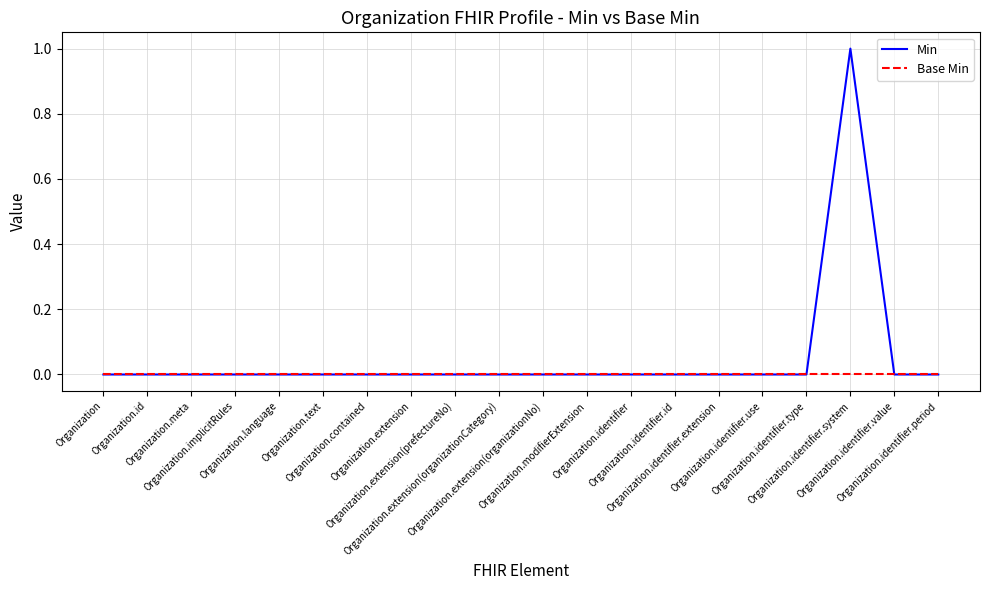

Which label corresponds to the largest value in the chart?

Organization.identifier.system